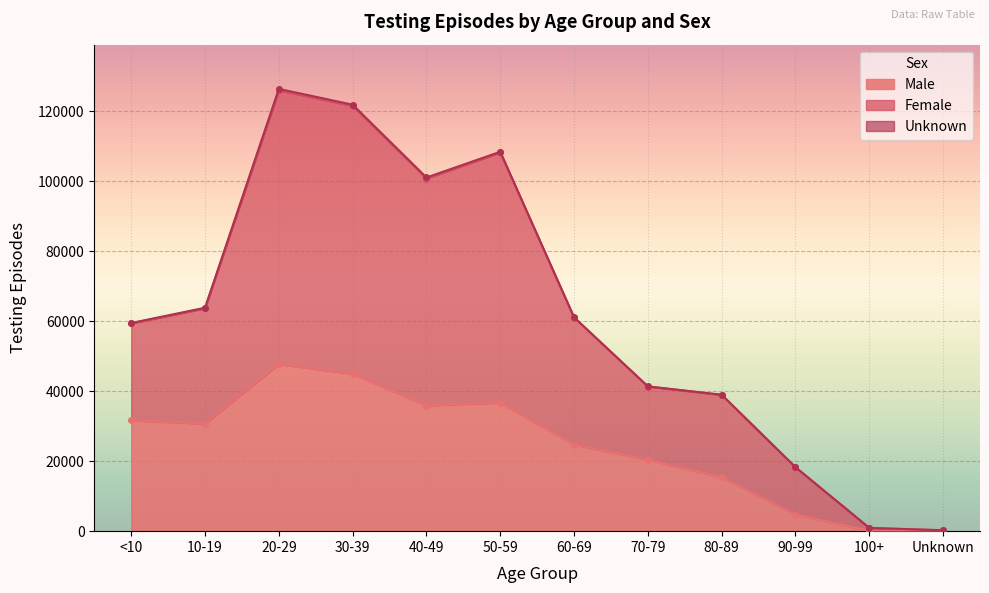

The Female series shows 59473 at <10. True or false?

True